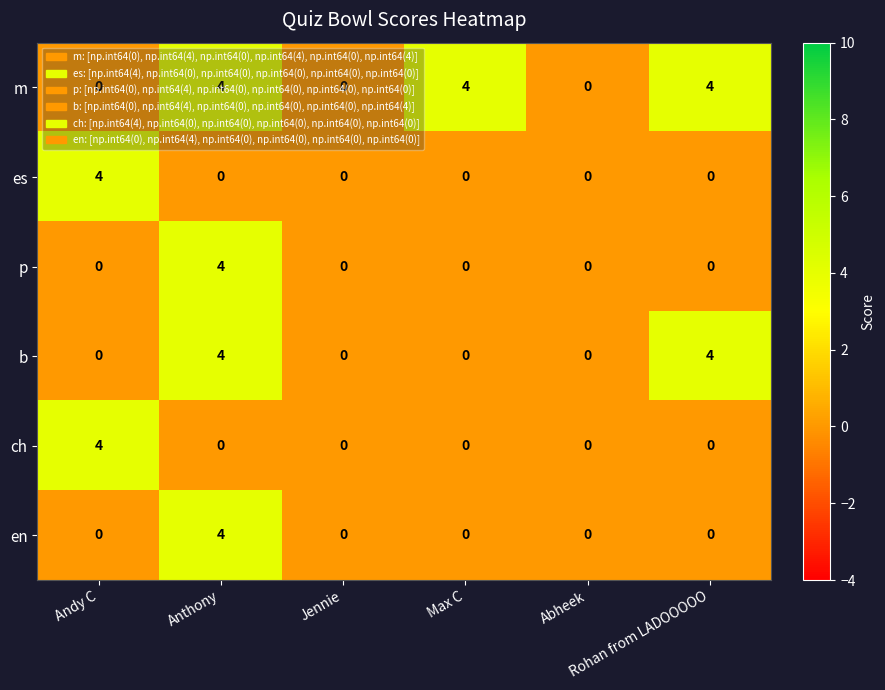

What is the maximum value shown in the chart?

4